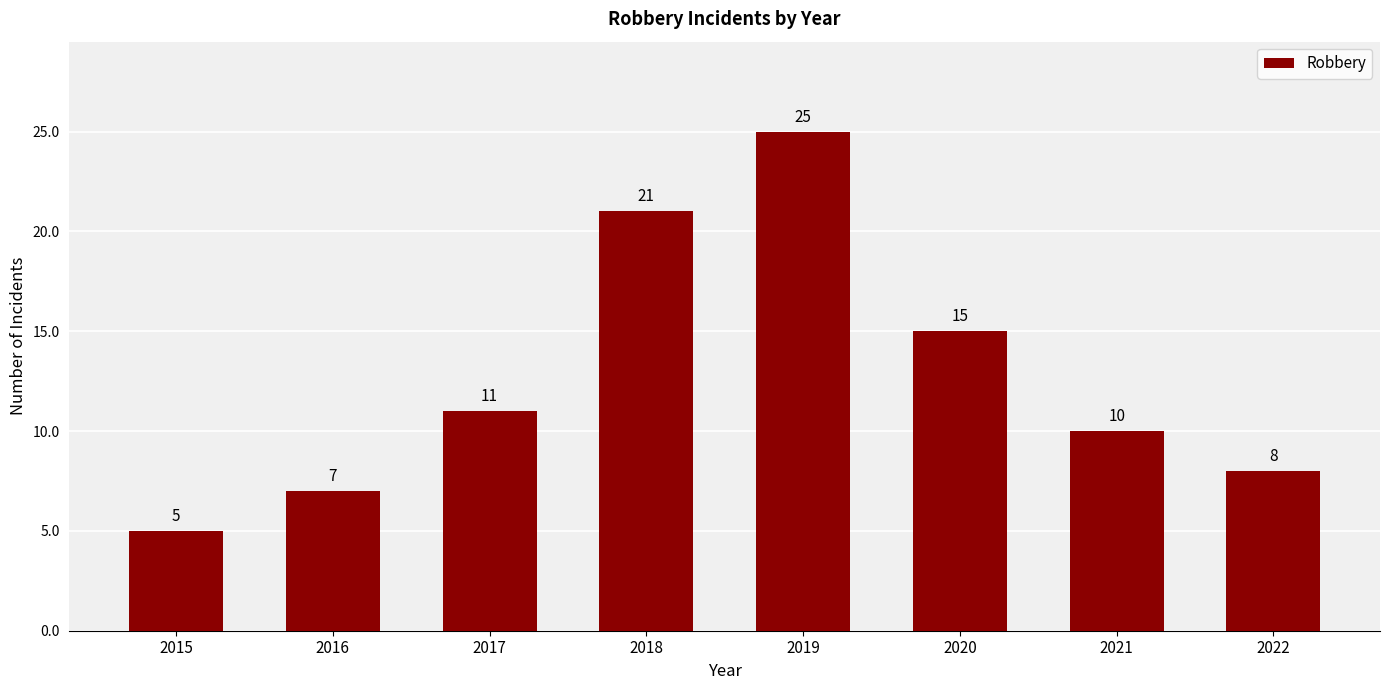

Which has a higher value, 2019 or 2016?

2019